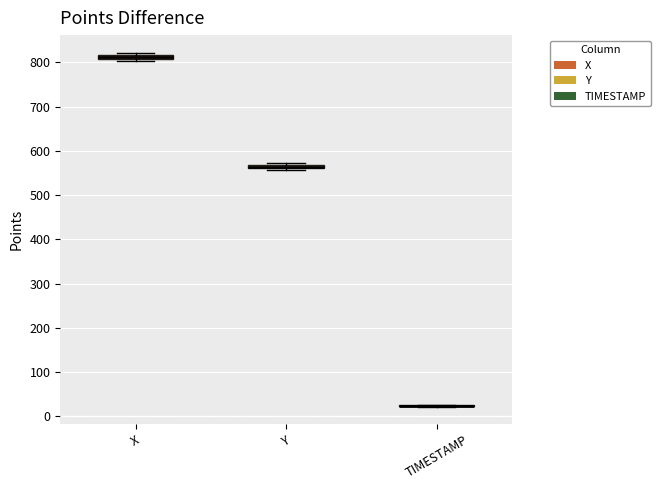

Where is the lower edge of the box for Y on the y-axis? The values are not printed on the chart, so give them approximately, as read against the axis.

560